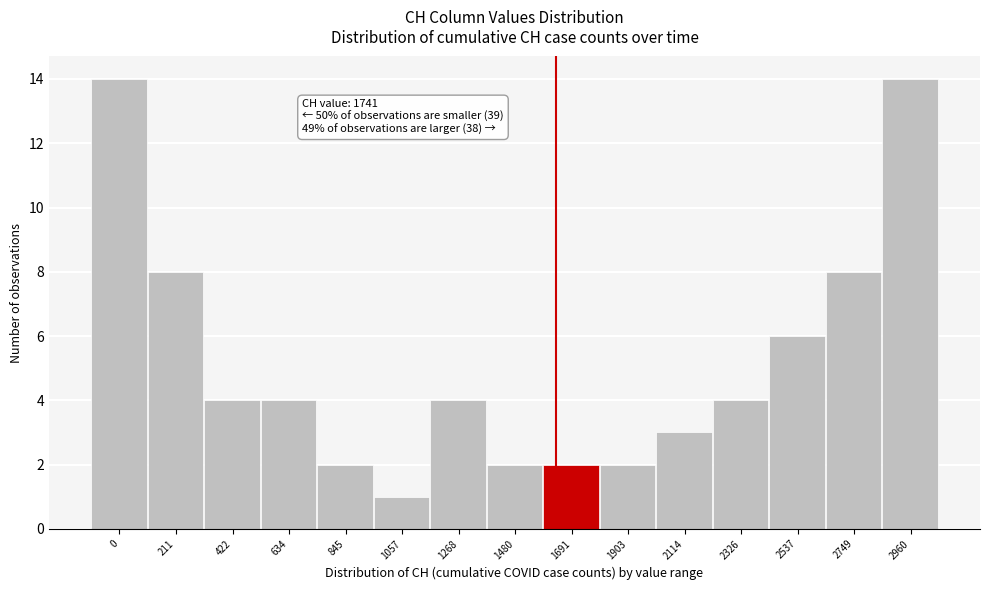

Reading right to left, list all the values displayed in this chart.

2960=14	2749=8	2537=6	2326=4	2114=3	1903=2	1691=2	1480=2	1268=4	1057=1	845=2	634=4	422=4	211=8	0=14